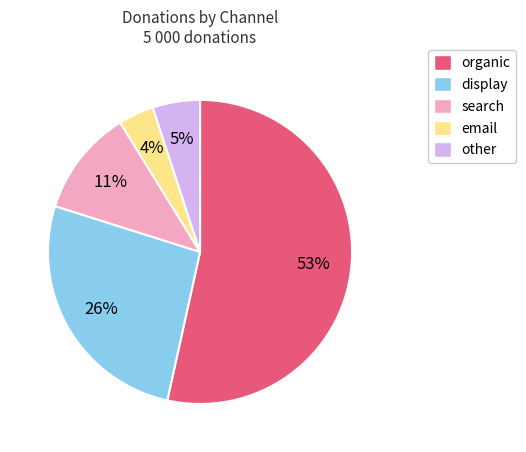

Do display and organic together represent more than half of the pie?

Yes